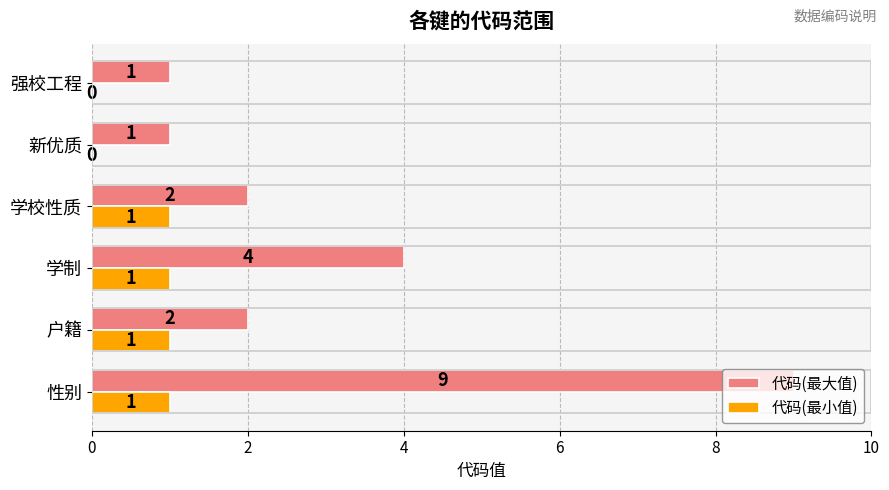

Between 学制 and 强校工程, which series saw the biggest shift?

代码(最大值)